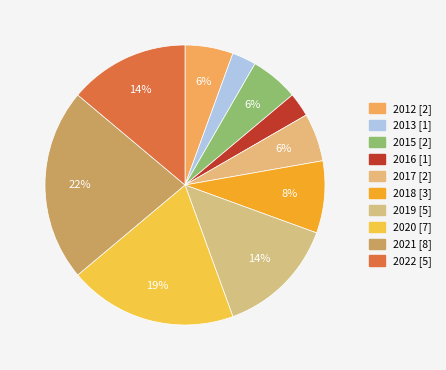

Which category has the biggest portion of the pie?

2021 [8]